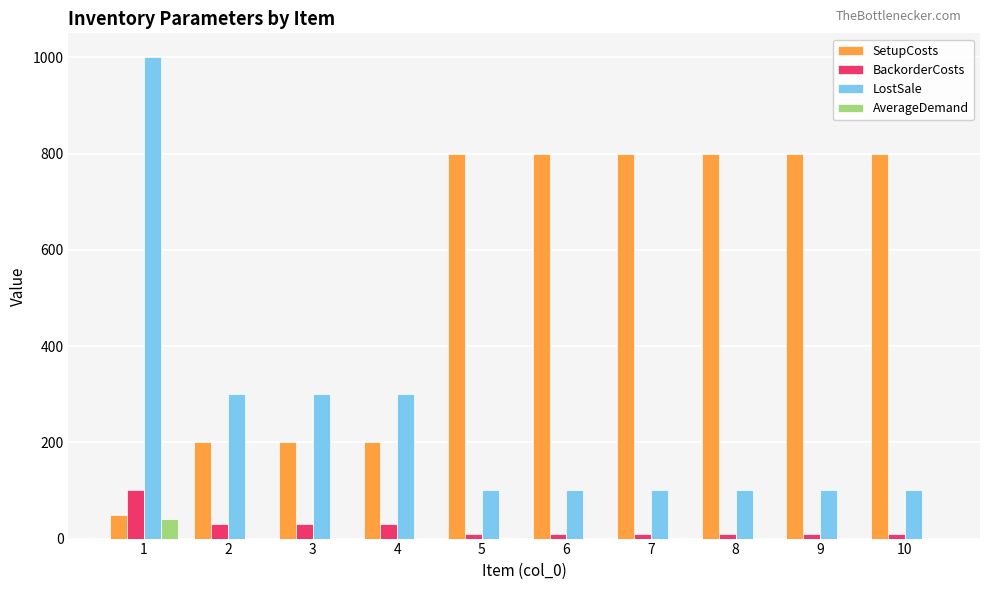

How many groups of bars are there?

10